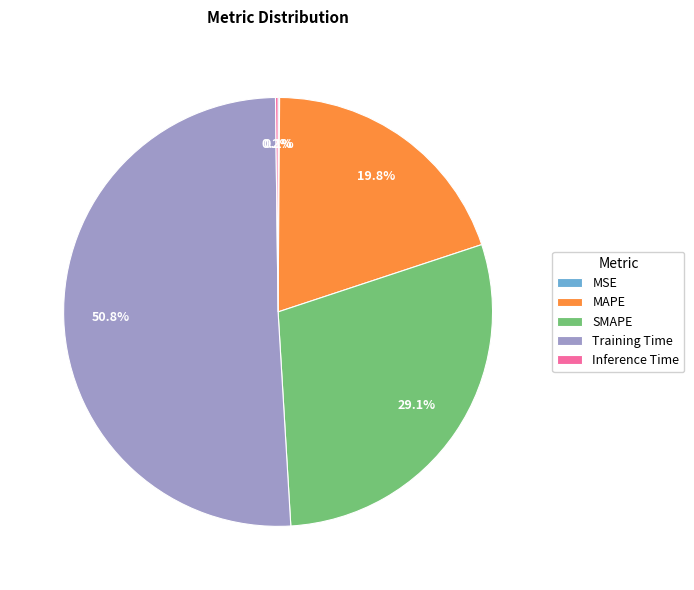

The SMAPE slice represents 18% of the pie. True or false?

False